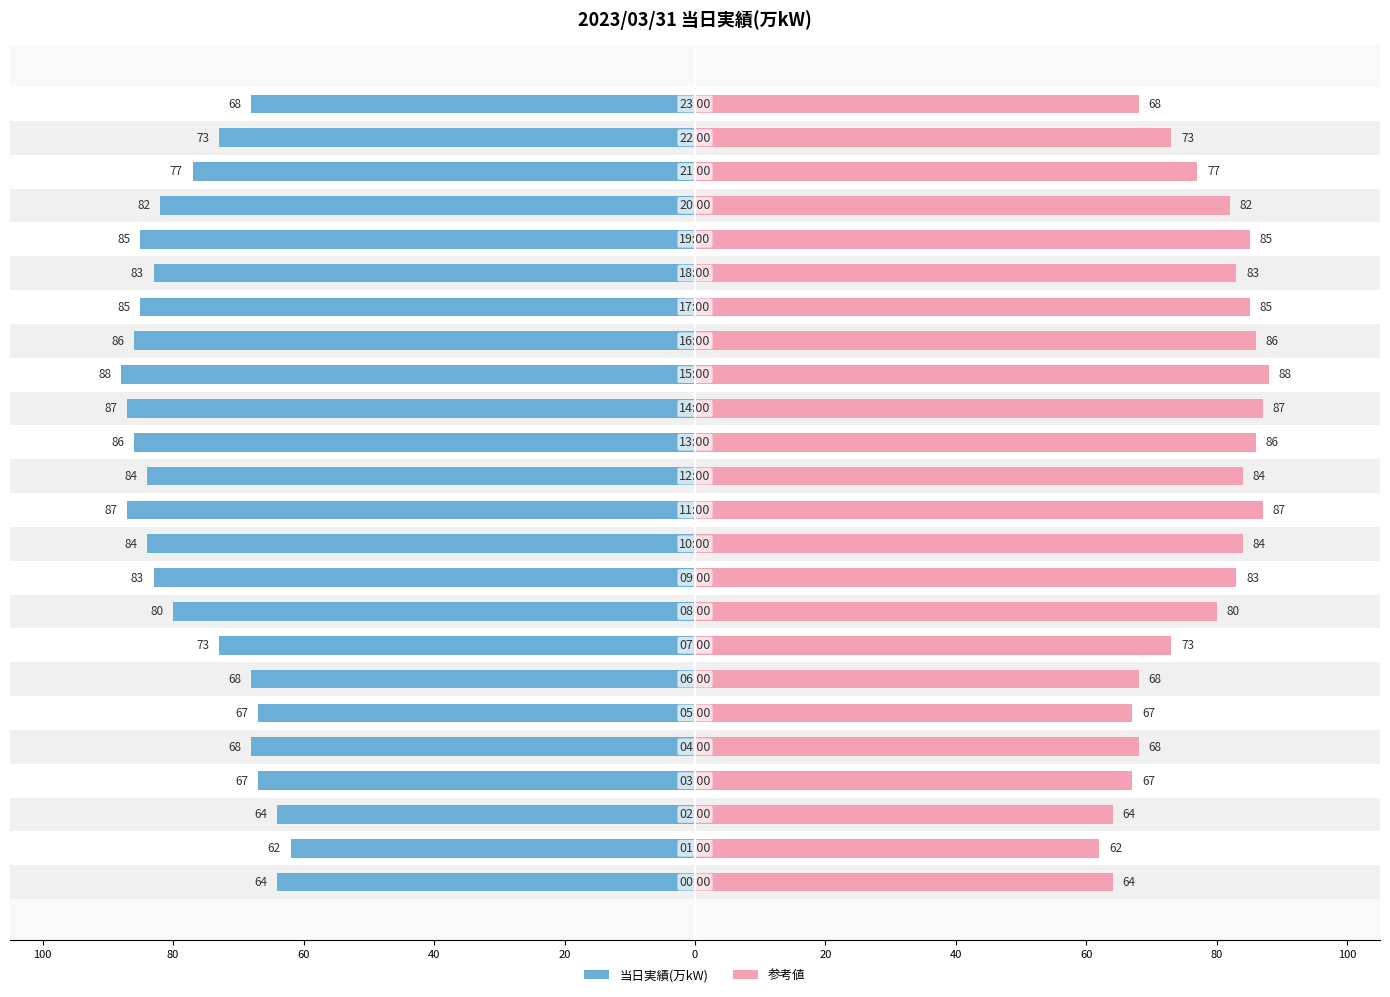

What is the difference between the maximum and minimum values in the 当日実績(万kW) series?

26